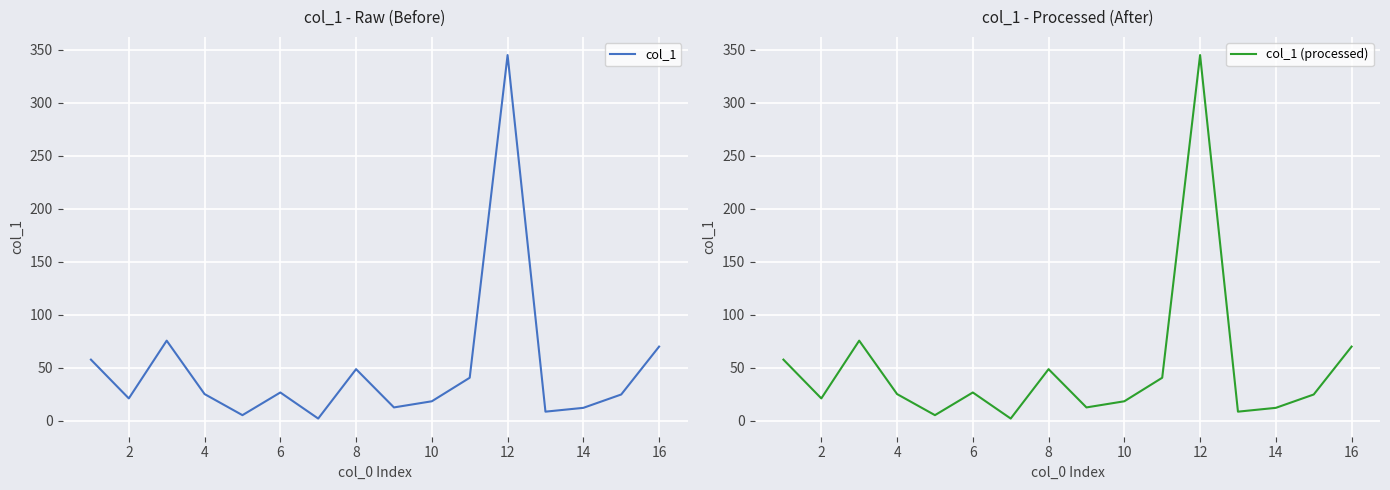

At how many categories does at least one series exceed 309?

1